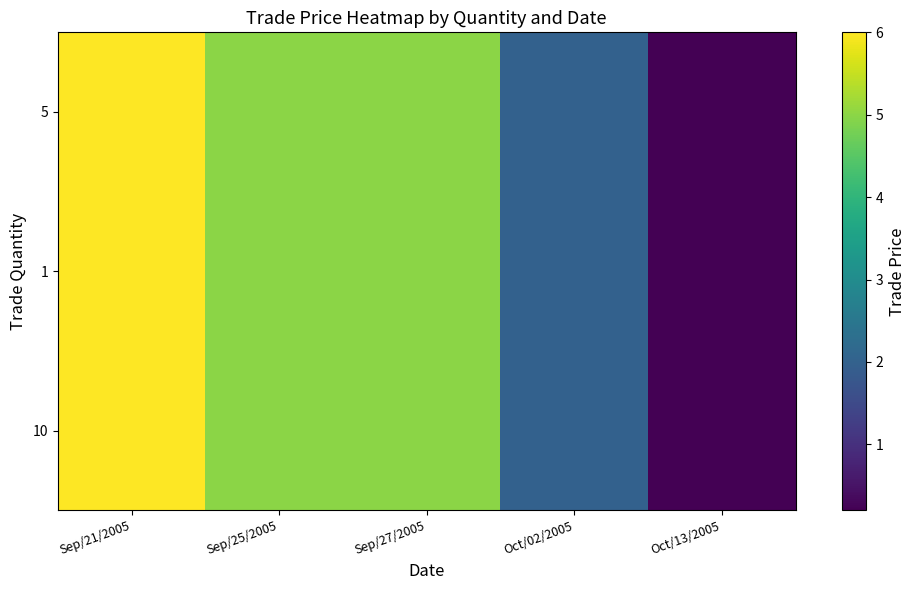

Reading left to right, list all the values displayed in this chart.

5: Sep/21/2005=6.0	Sep/25/2005=5.0	Sep/27/2005=5.0	Oct/02/2005=2.0	Oct/13/2005=0.2
1: Sep/21/2005=6.0	Sep/25/2005=5.0	Sep/27/2005=5.0	Oct/02/2005=2.0	Oct/13/2005=0.2
10: Sep/21/2005=6.0	Sep/25/2005=5.0	Sep/27/2005=5.0	Oct/02/2005=2.0	Oct/13/2005=0.2